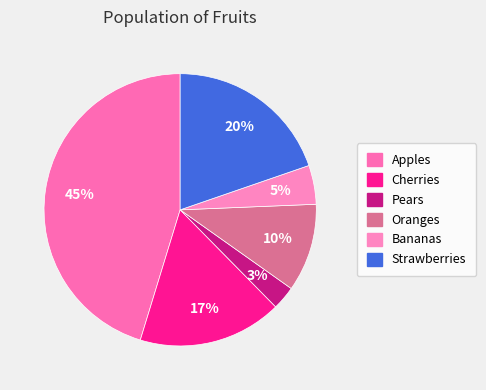

What is the total percentage of Strawberries and Cherries?

36.8%